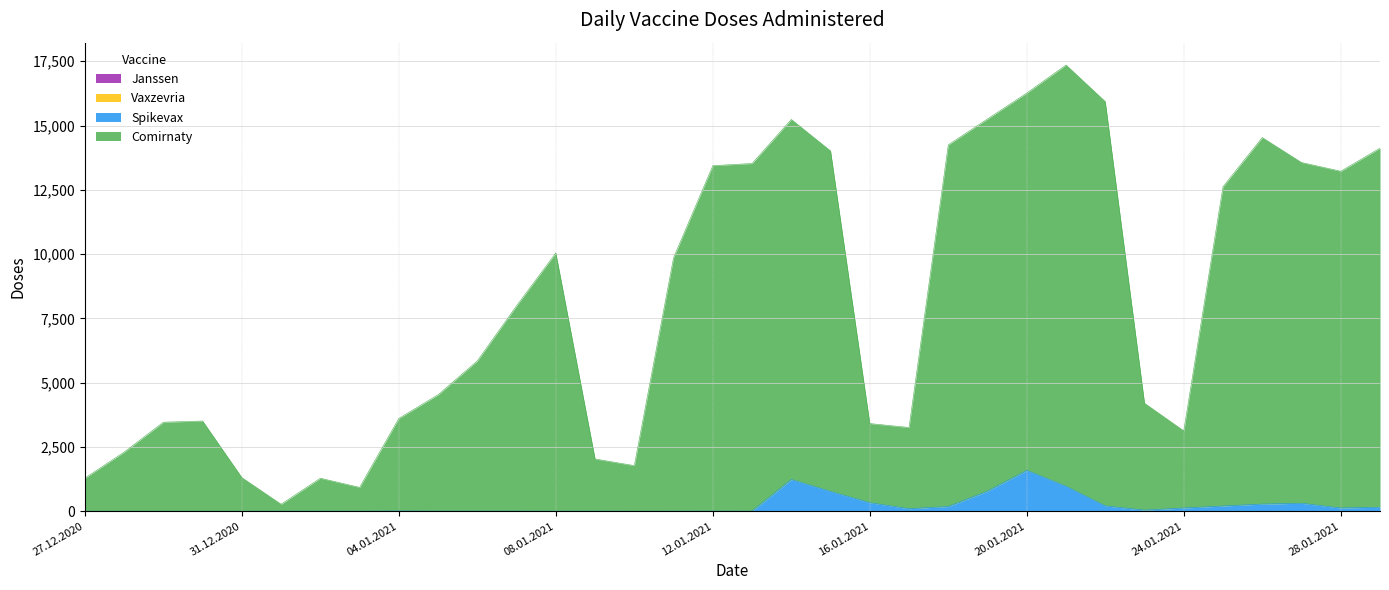

List the series in order of their peak value, highest first.

Comirnaty, Spikevax